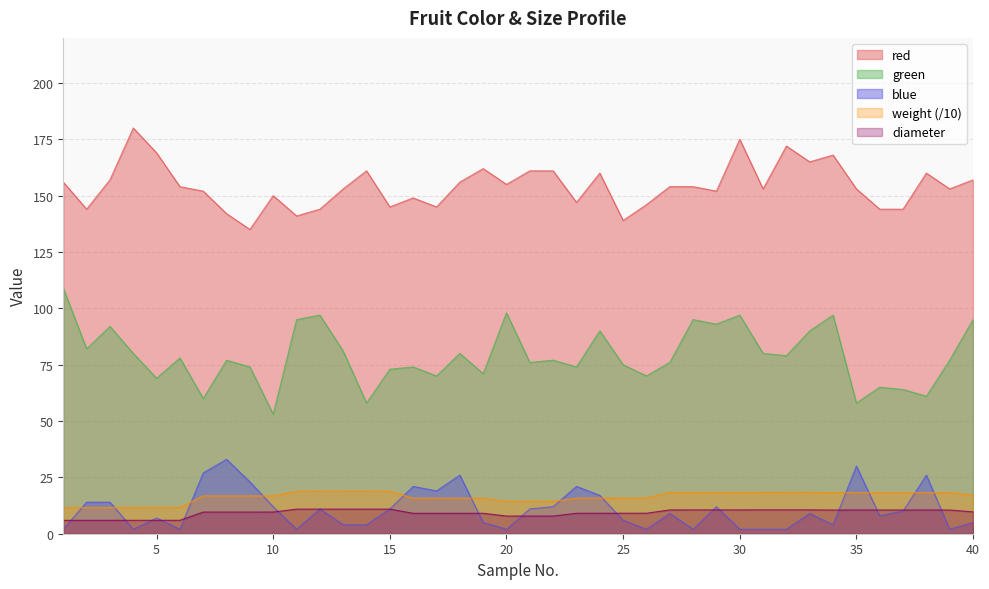

Is it true that weight equals 6.0 at 24?

False